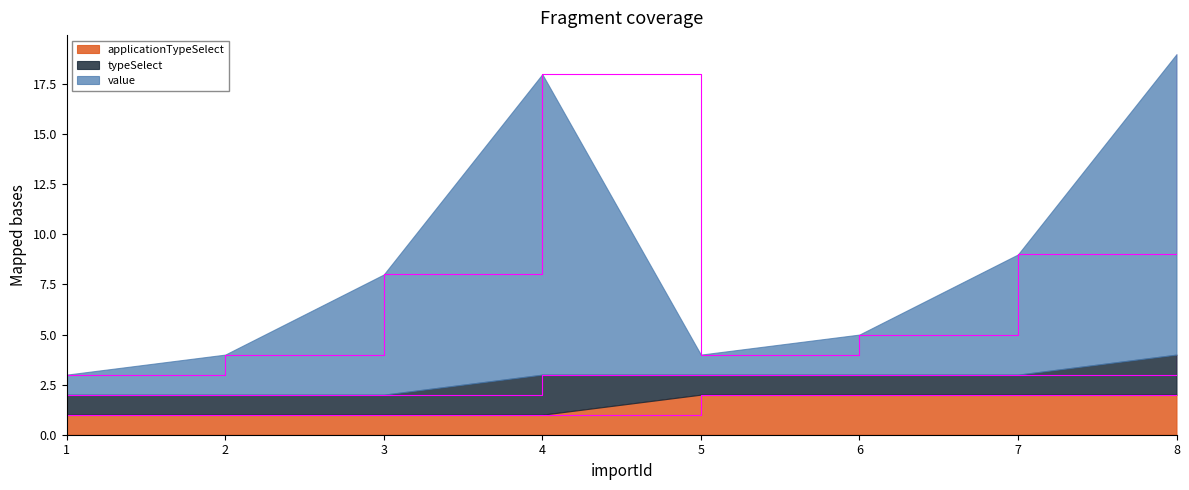

Which series has the largest range (max minus min)?

value